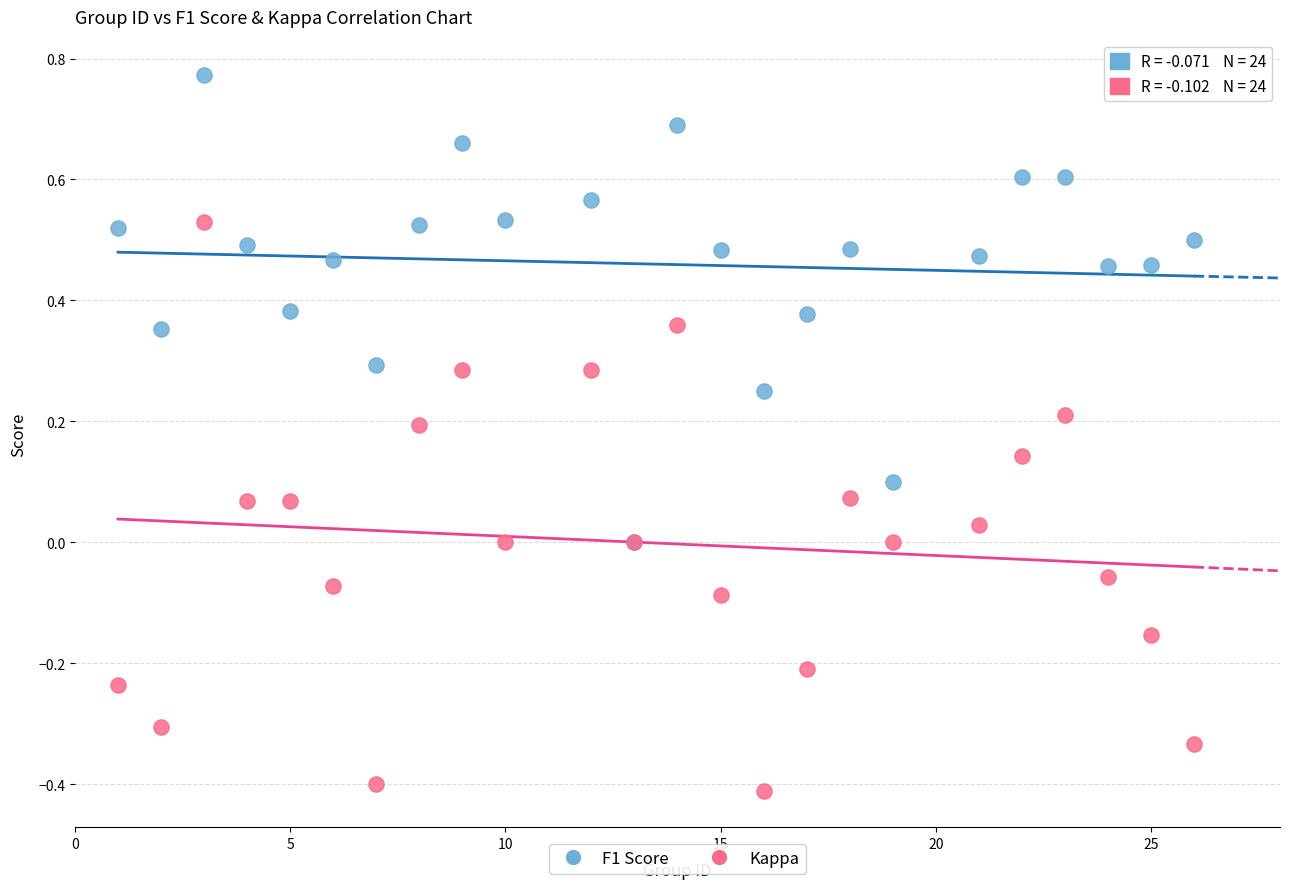

What are all the series names shown in the legend?

F1 Score, Kappa